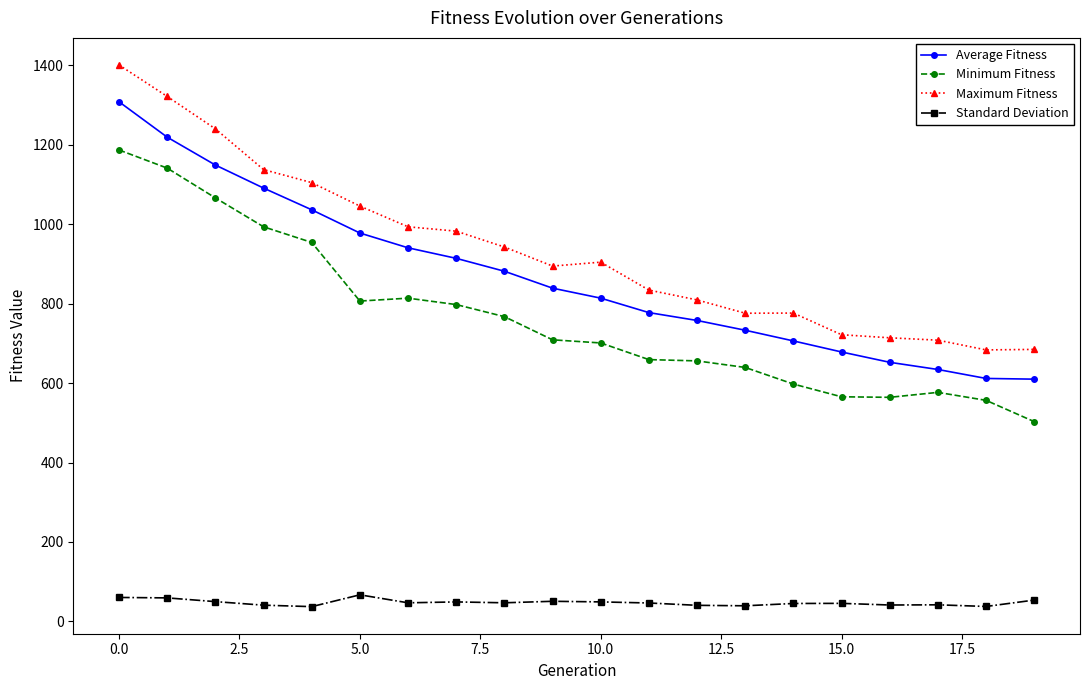

What is the minimum value for Maximum Fitness?

683.6